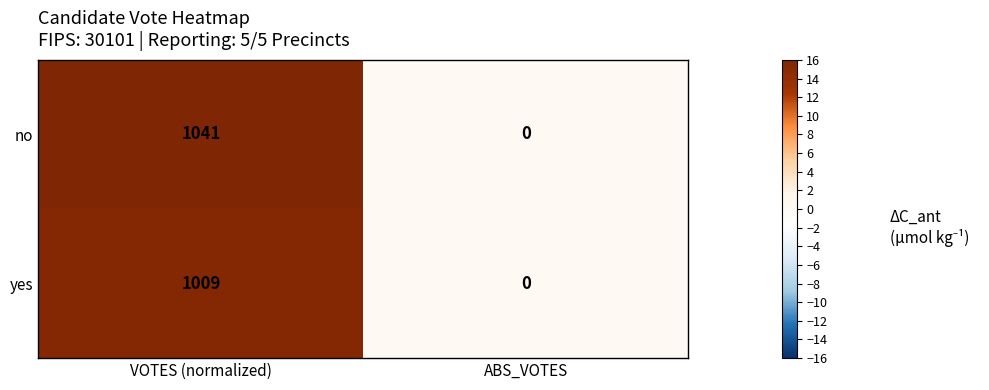

Which series has the largest total across all categories?

no